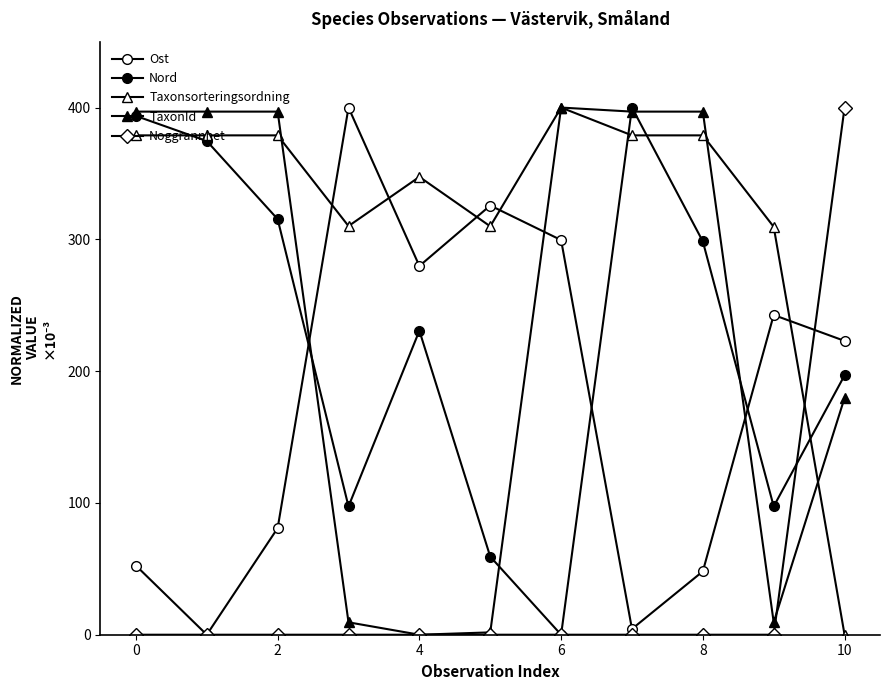

How many distinct data groups are displayed?

5